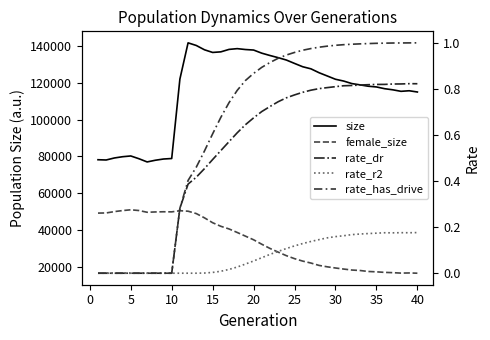

What is the value of the size point at the 28th from the left?

125558.0